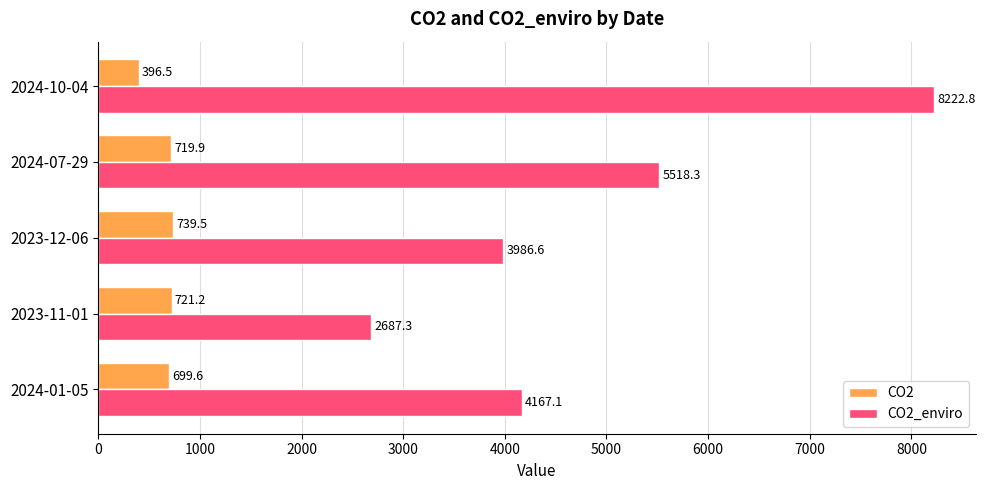

List the series in order of their peak value, lowest first.

CO2, CO2_enviro